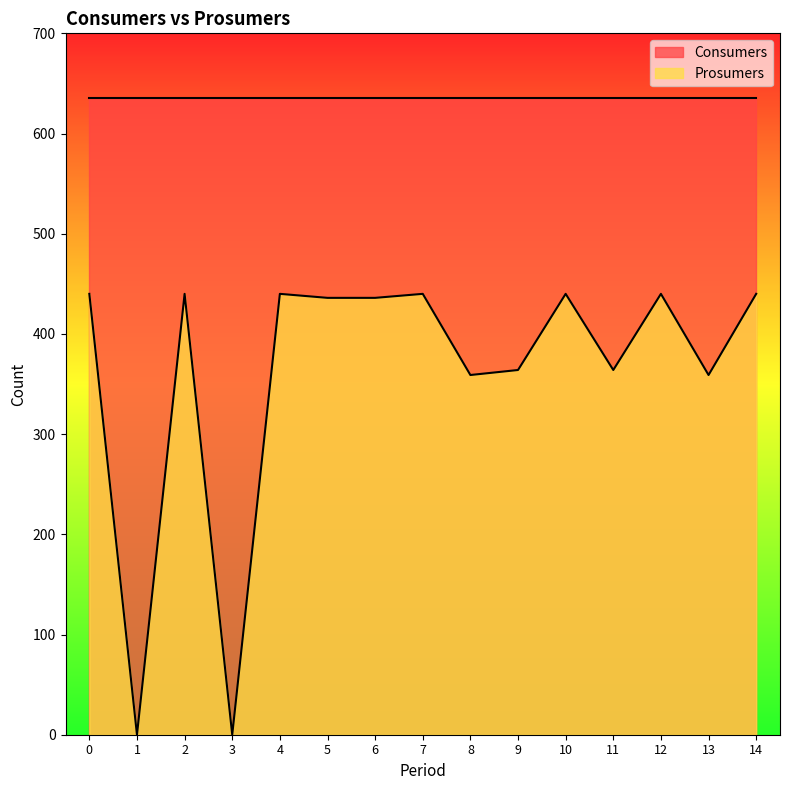

Is the value of Consumers at 14 greater than the value of Prosumers at 5?

Yes